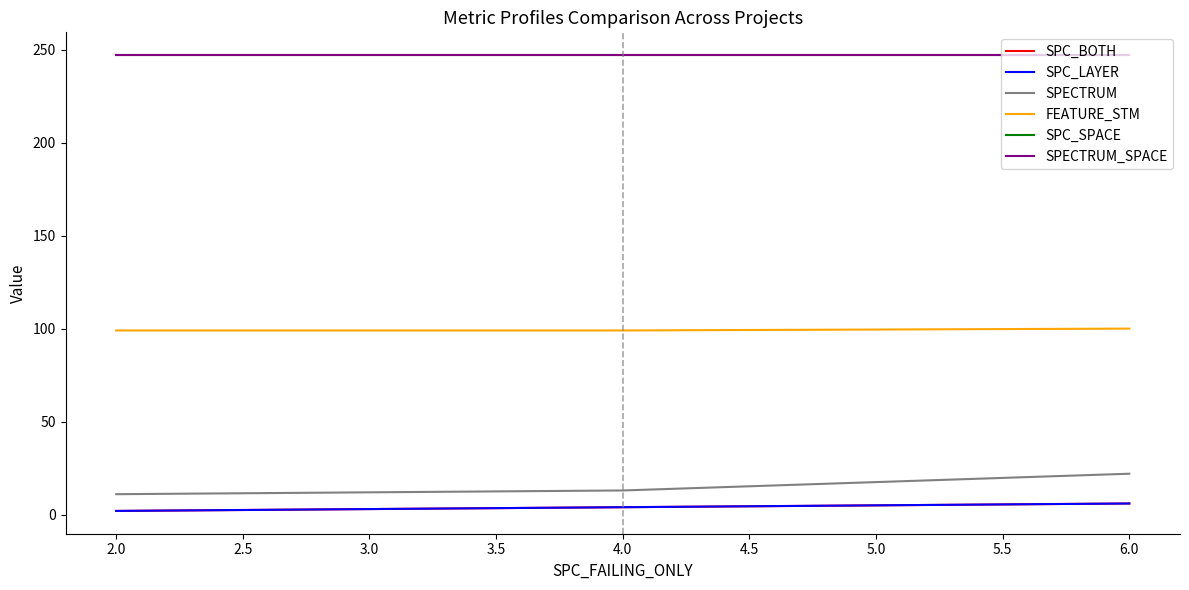

Does the chart have visible grid lines?

No